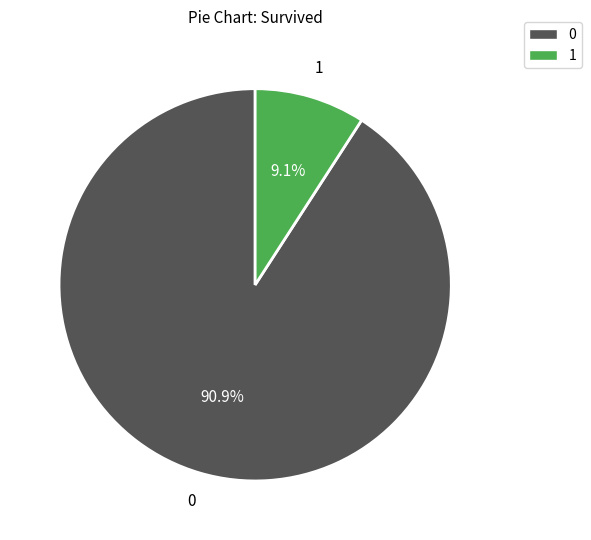

Does any single category account for the majority?

Yes